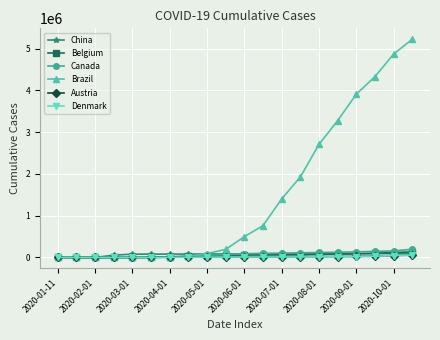

Which series has the largest total across all categories?

Brazil